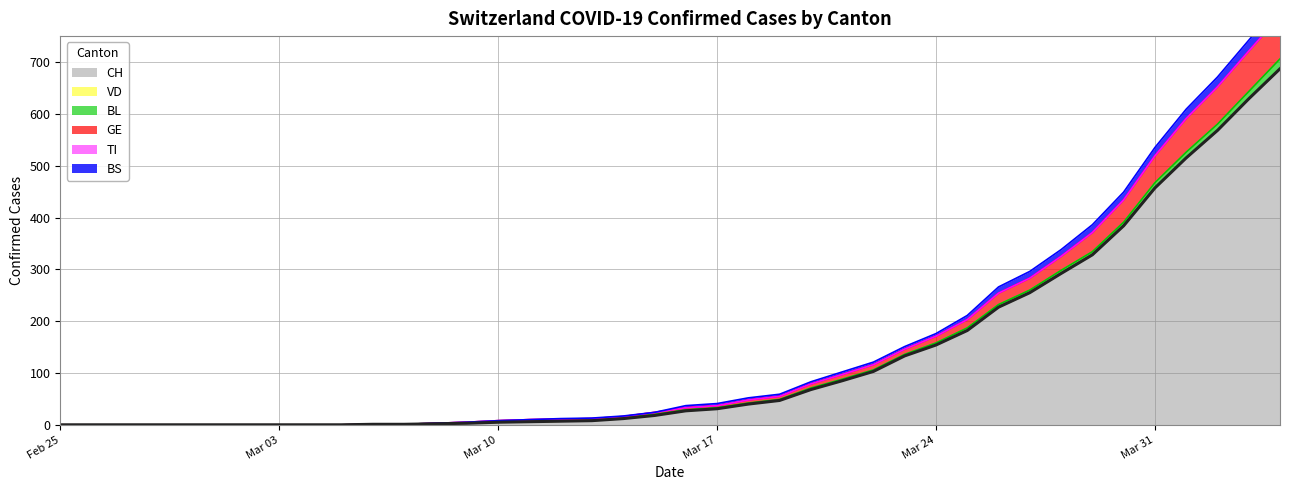

What is the maximum value for CH?

687